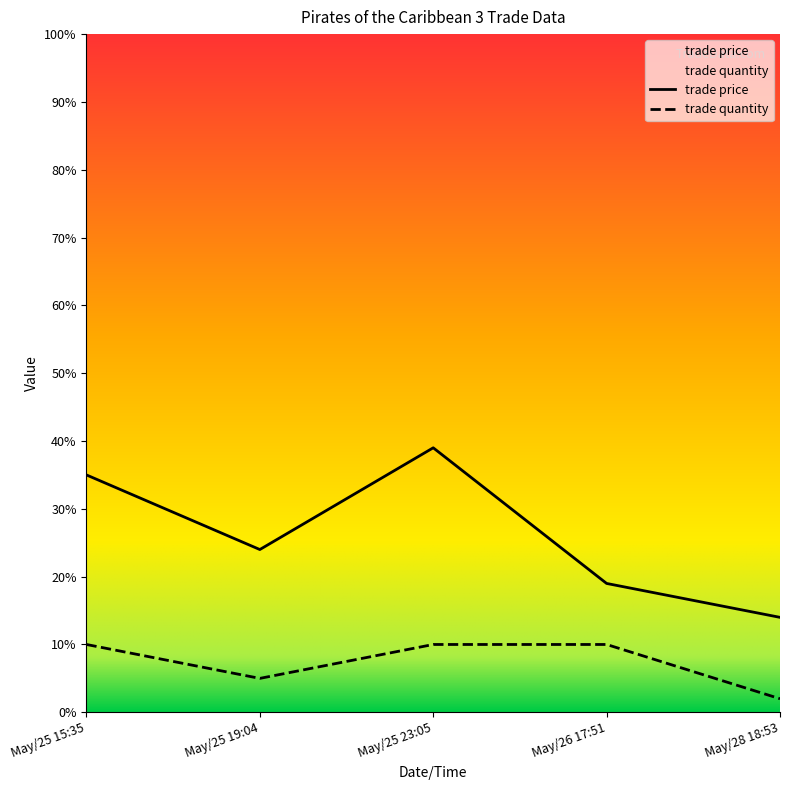

How many data points does each series have?

5